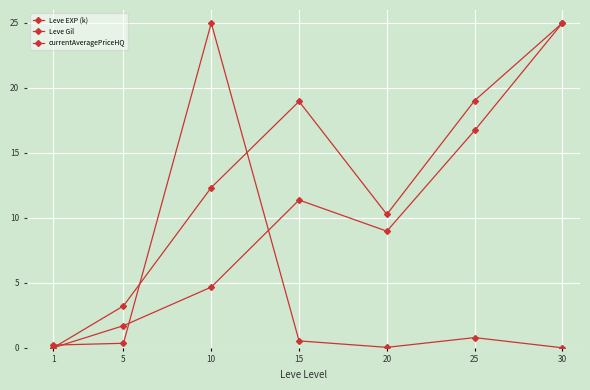

What is the greatest value displayed?

25.0